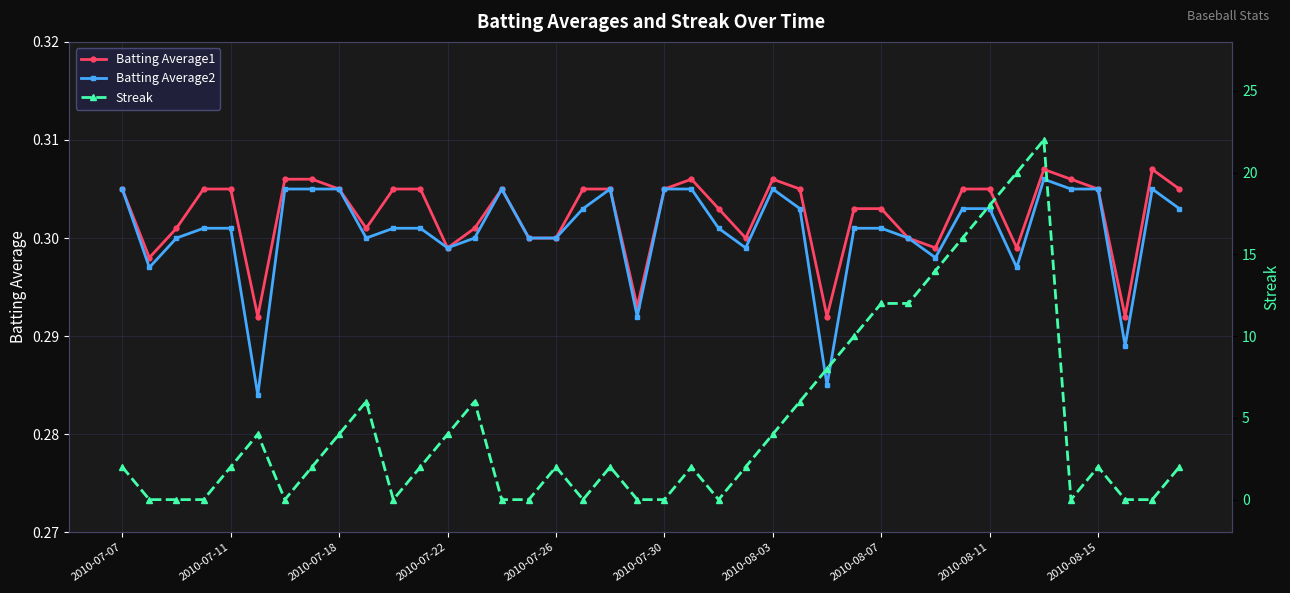

Does the chart display data point markers on the line(s)?

Yes